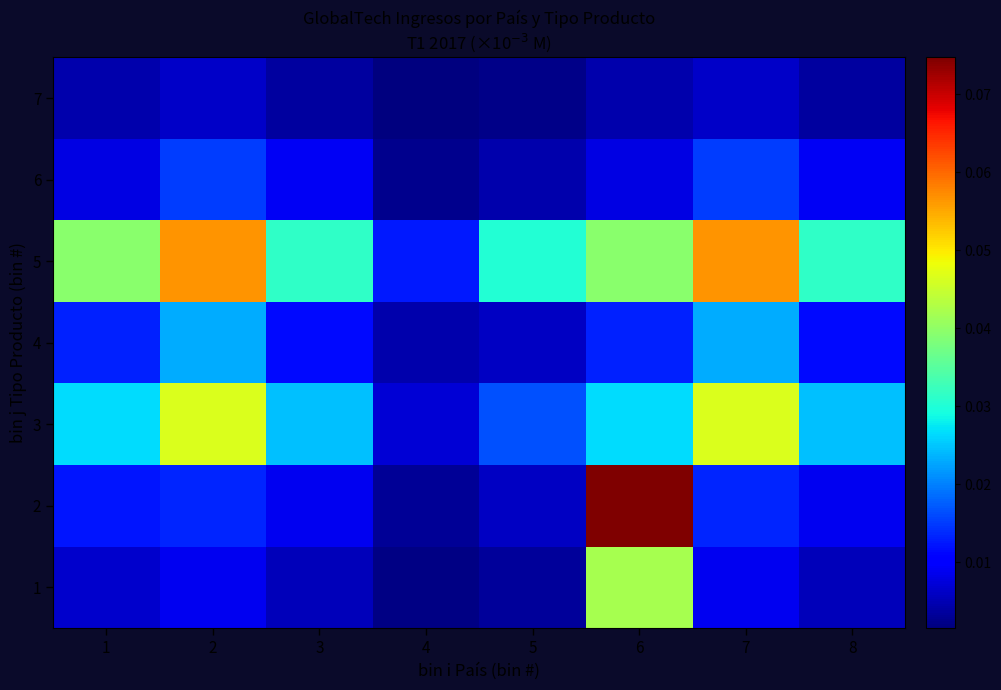

What is the maximum value shown in the chart?

0.1